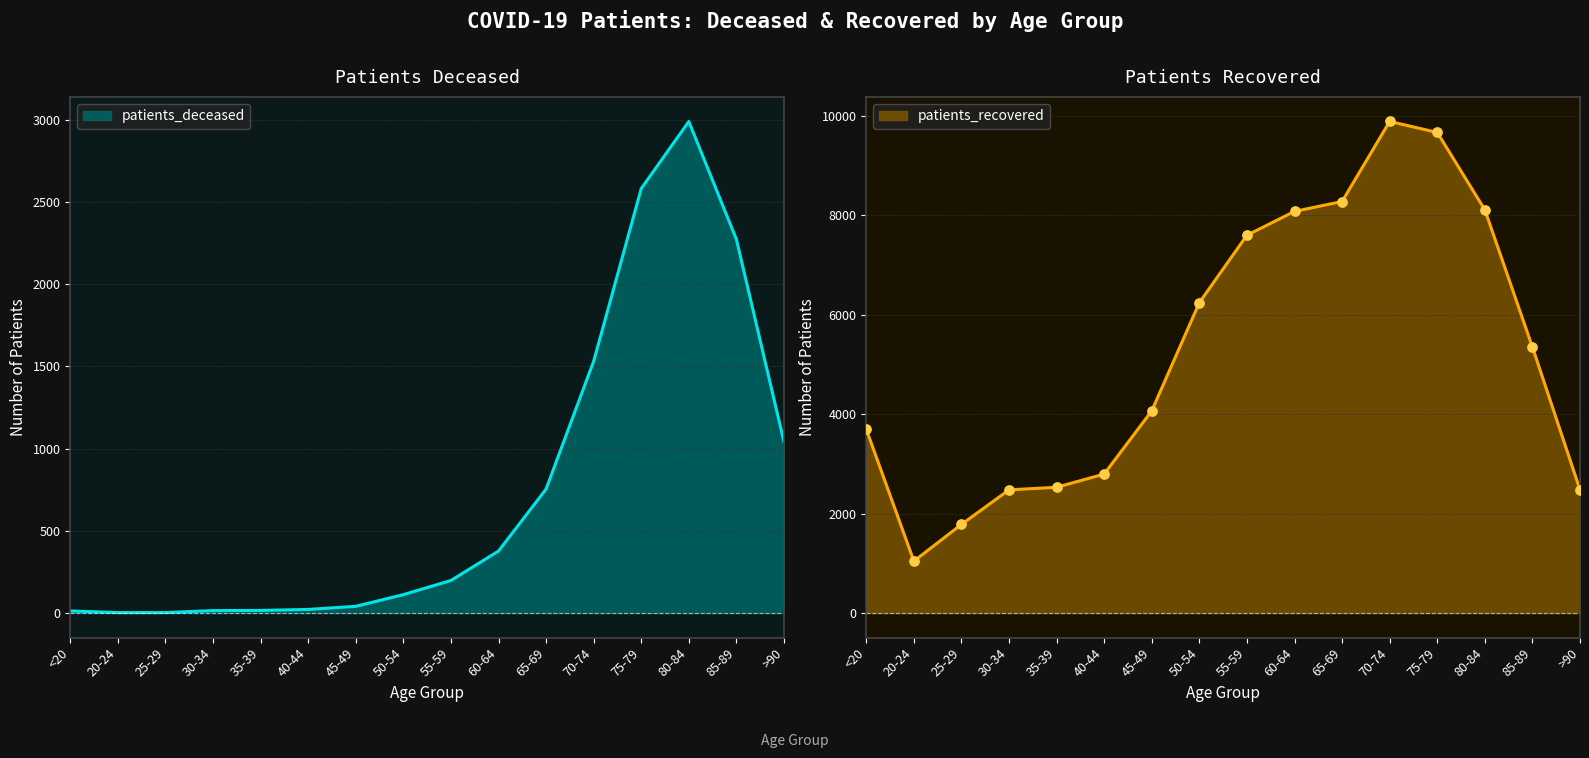

Is the value of patients_deceased at 55-59 greater than the value of patients_recovered at 75-79?

No